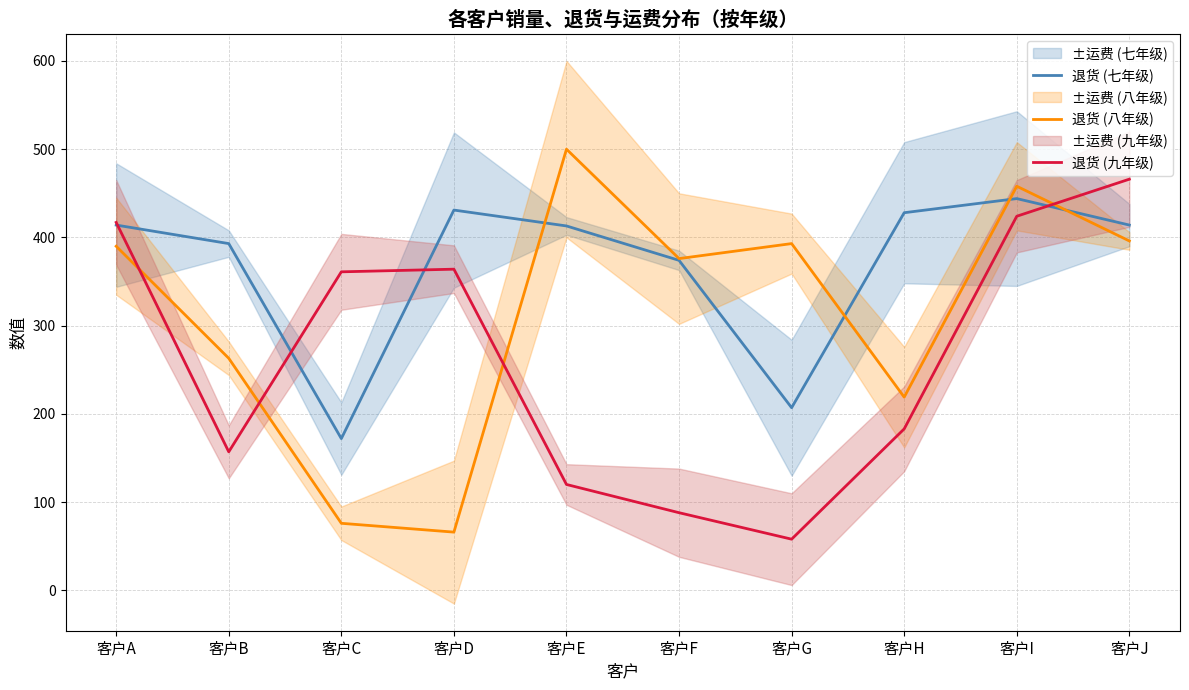

What is the difference between the maximum and minimum values in the 退货 (九年级) series?

408